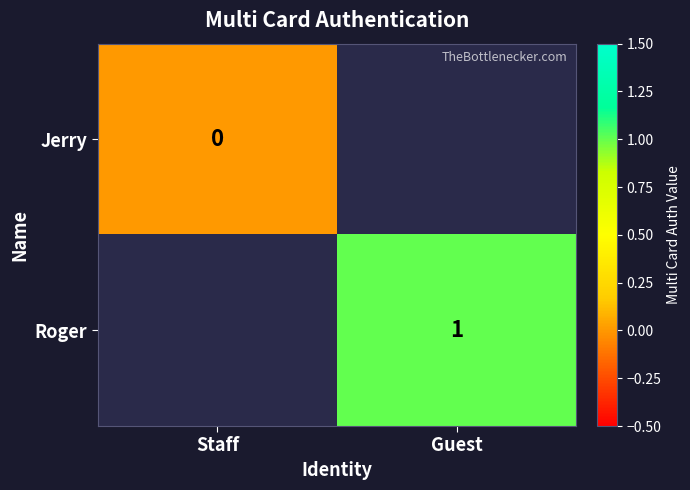

Is the value of Jerry at Staff greater than the value of Roger at Guest?

No